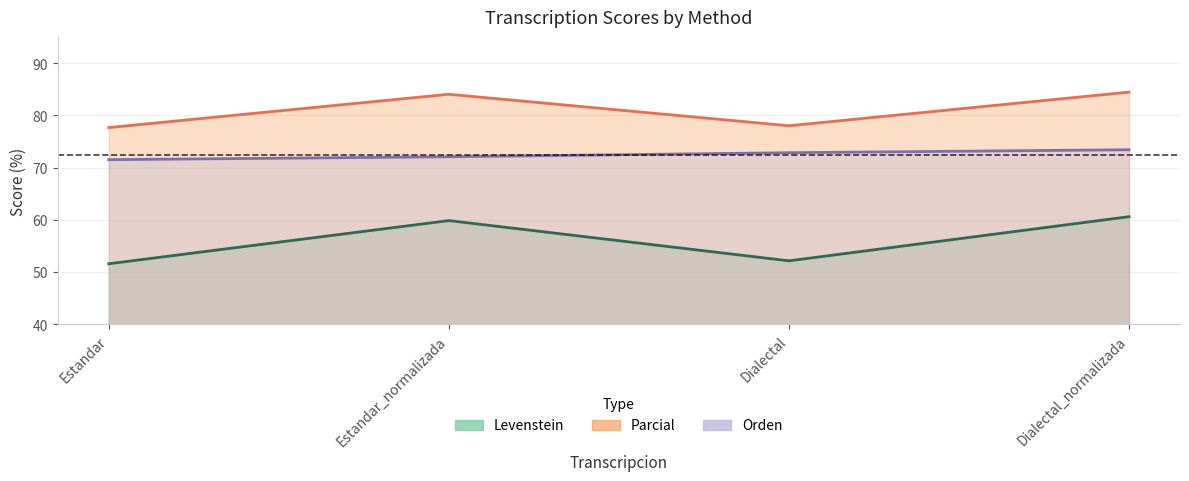

Which series has the widest spread of values?

Levenstein